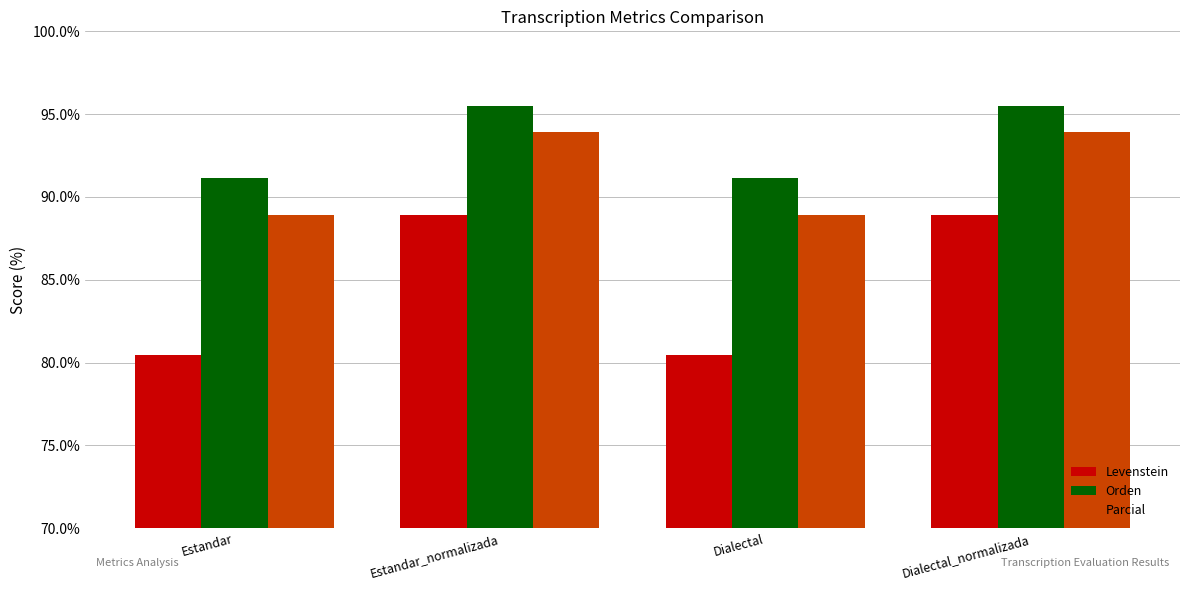

At which label does Orden first exceed 95?

Estandar_normalizada